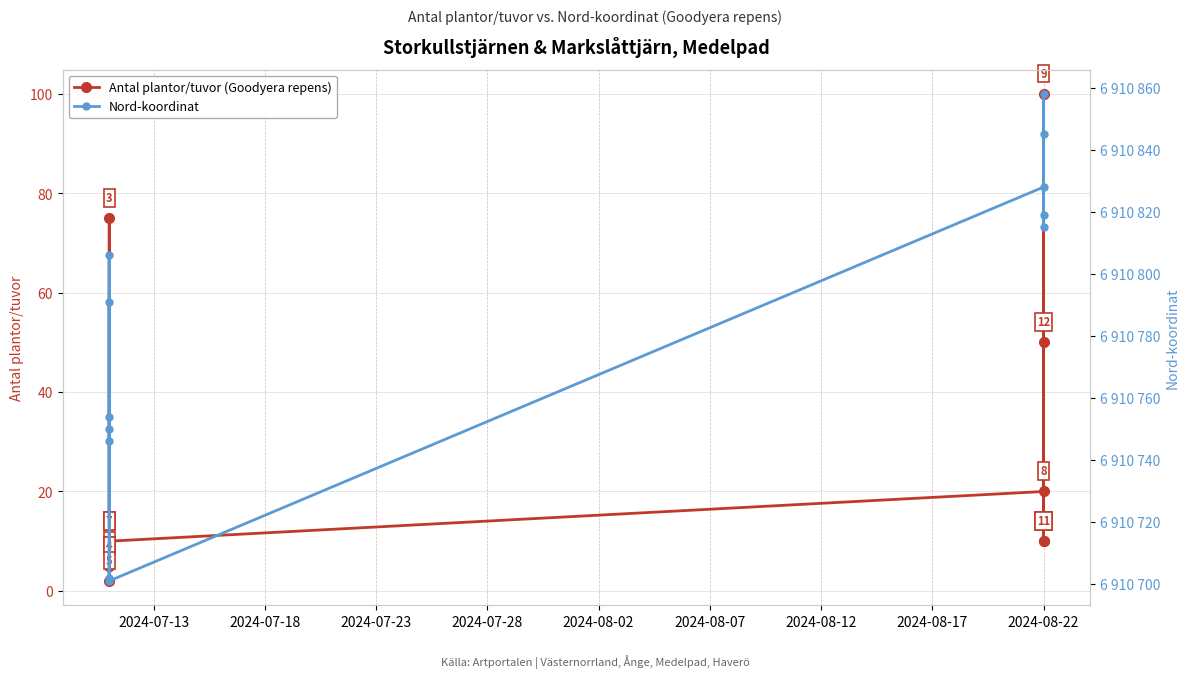

What are all the series names shown in the legend?

Antal plantor/tuvor (Goodyera repens), Nord-koordinat